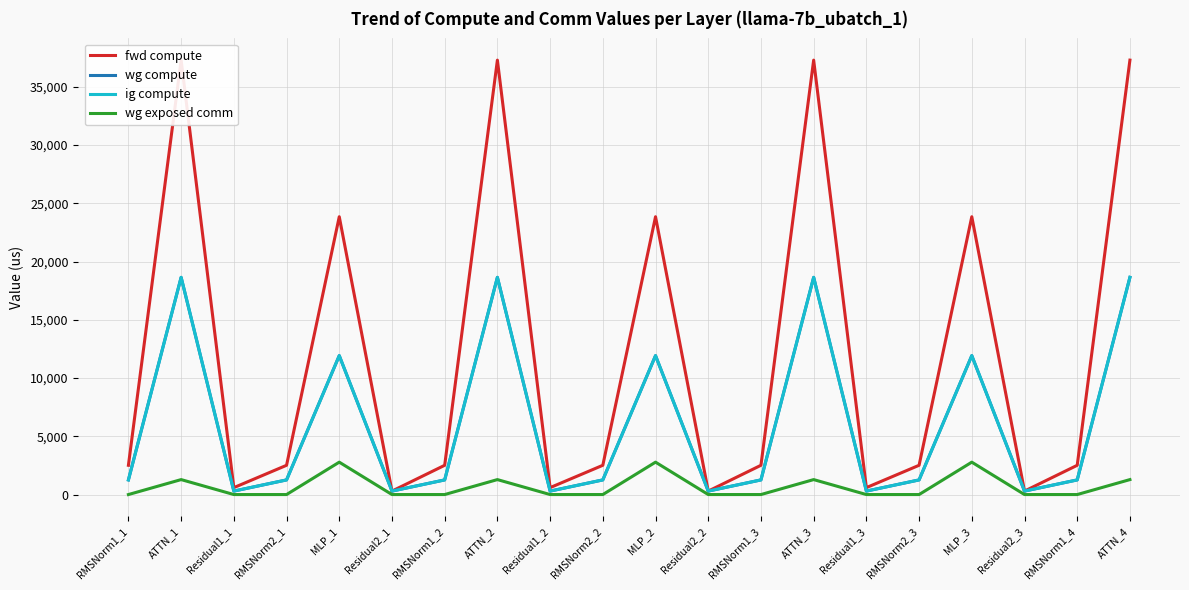

Does the chart have visible grid lines?

Yes